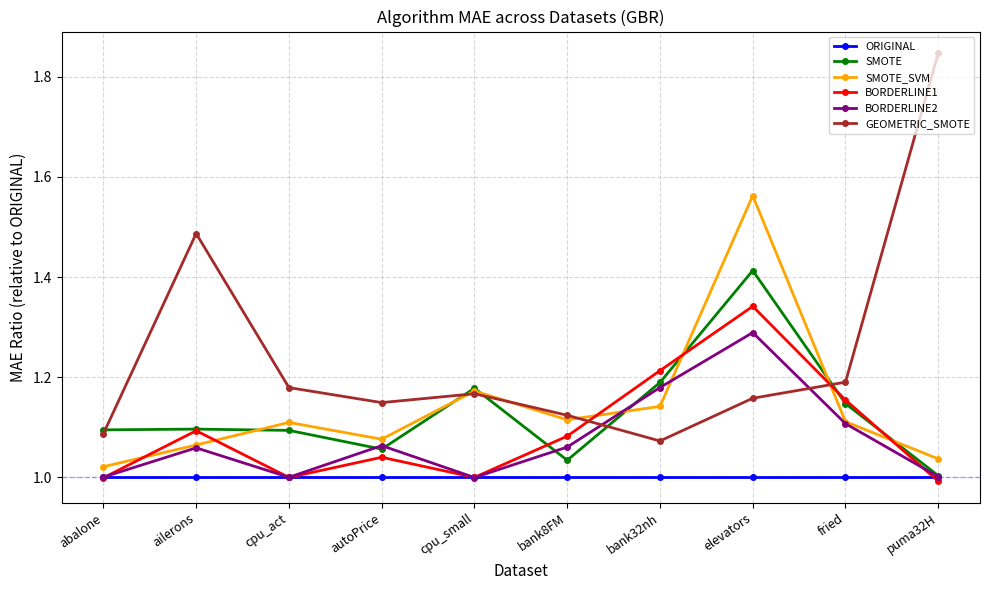

Where is GEOMETRIC_SMOTE nearest to the value 1?

bank32nh